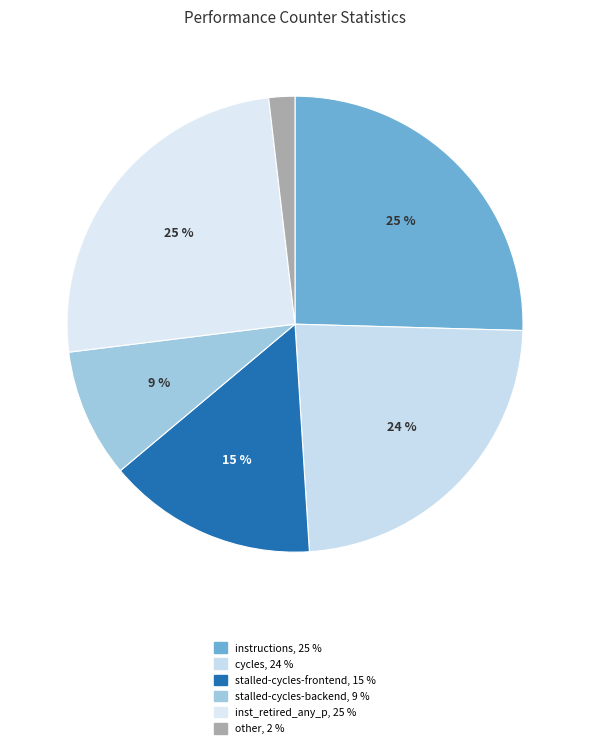

How many slices are in this pie chart?

6